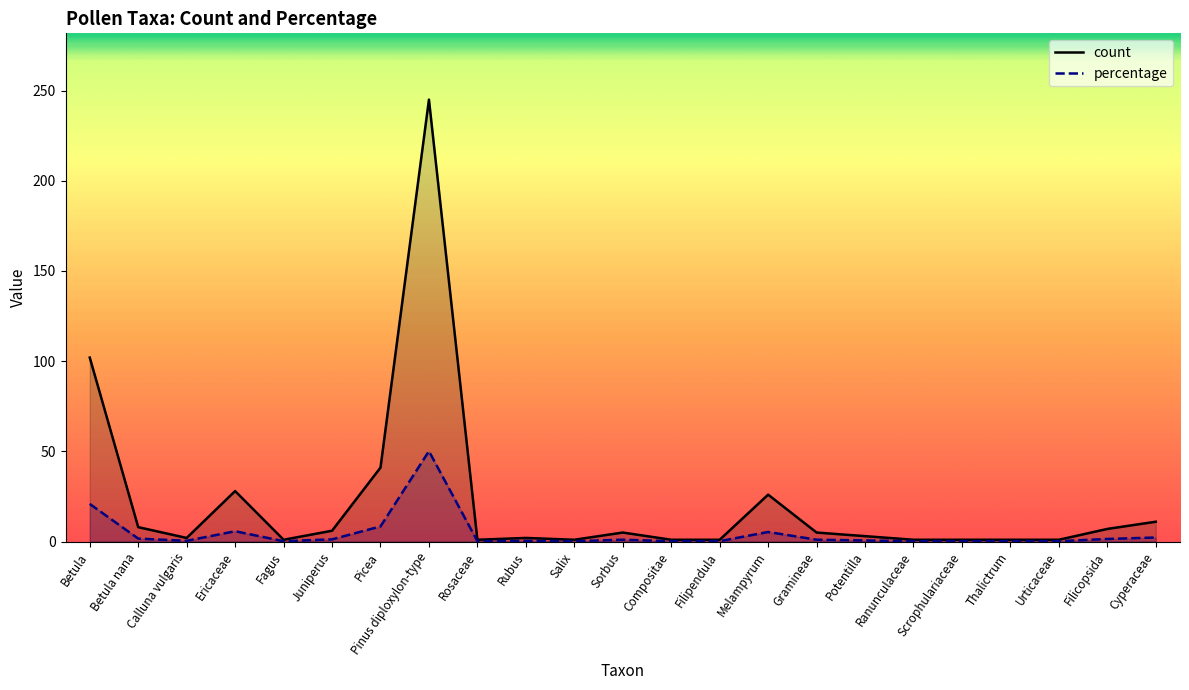

Is the value of count at Cyperaceae greater than the value of percentage at Sorbus?

Yes